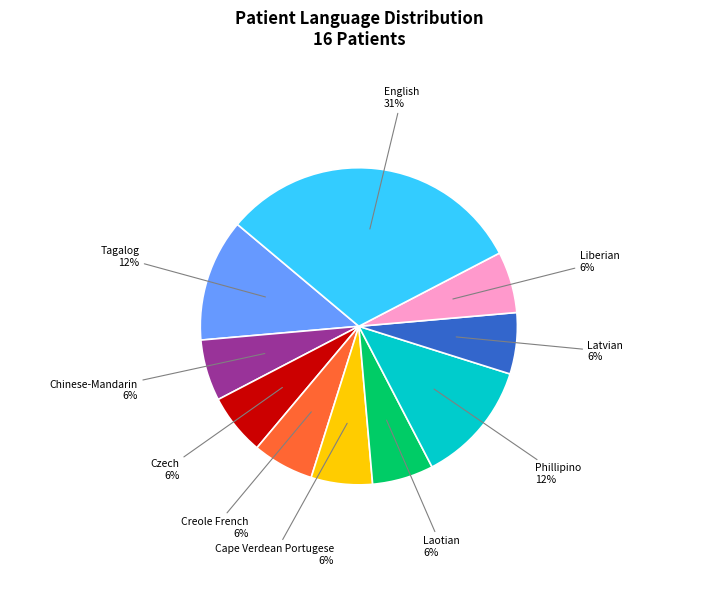

What is the ratio of the value at Cape Verdean Portugese to the value at Latvian?

1.0